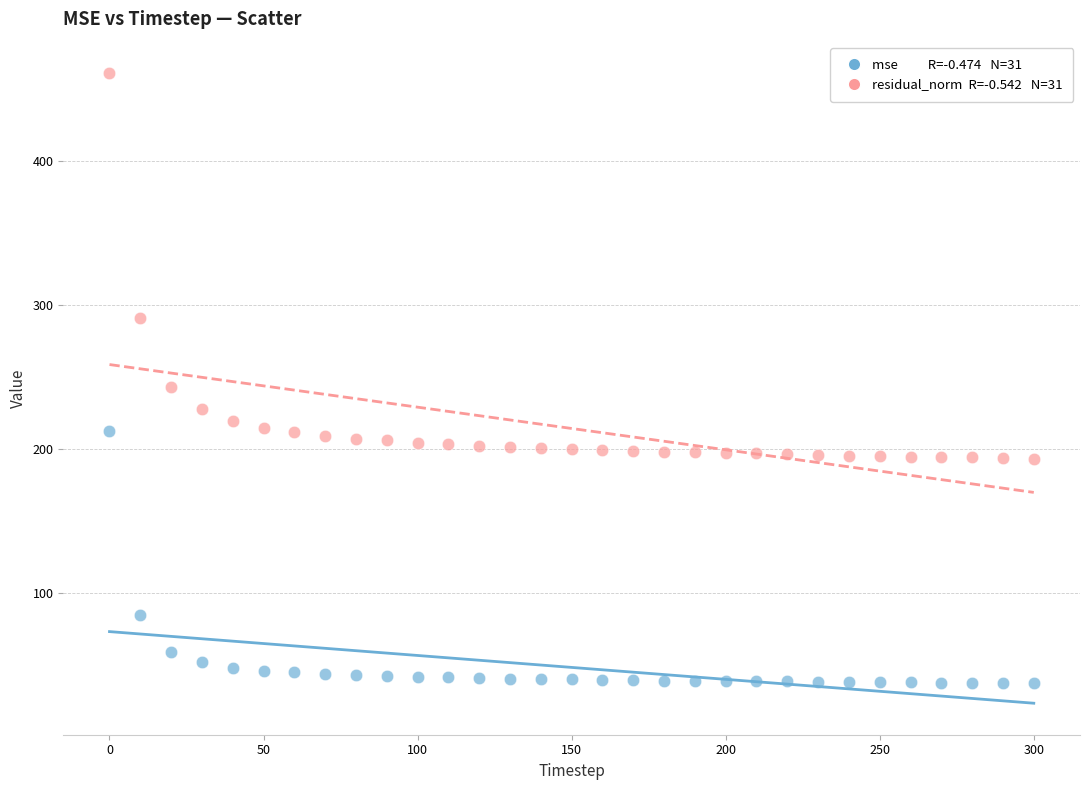

Across all data points, what is the range of X values (max minus min)?

300.0